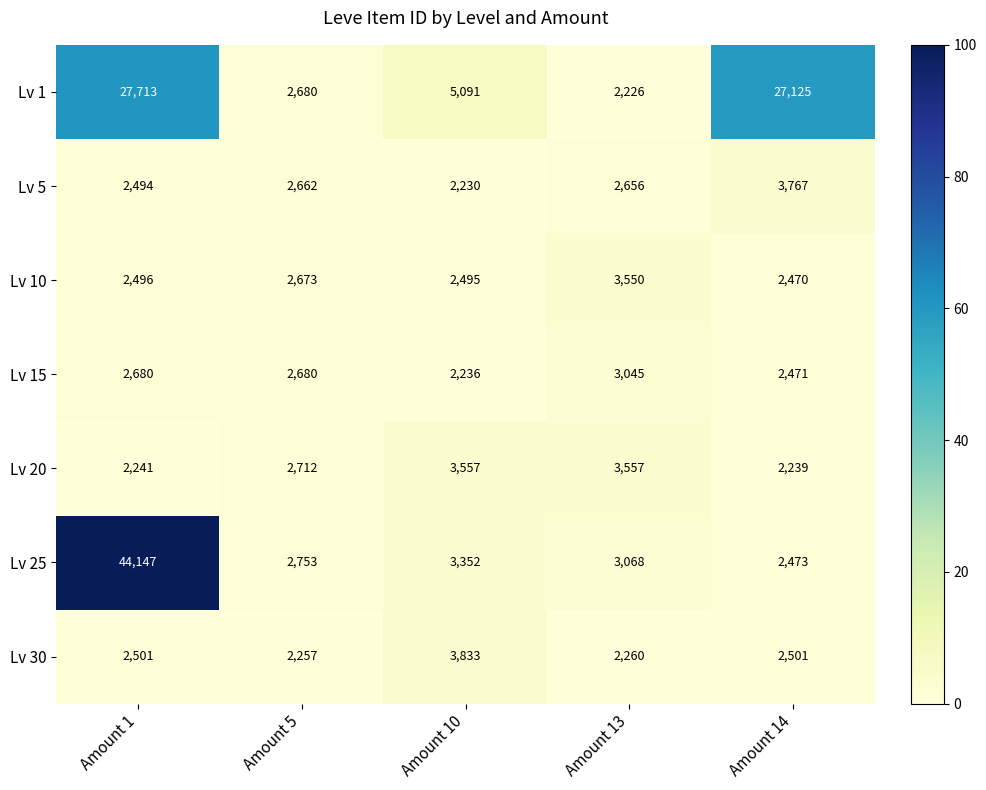

How many data points in Lv 15 are less than 2680?

2